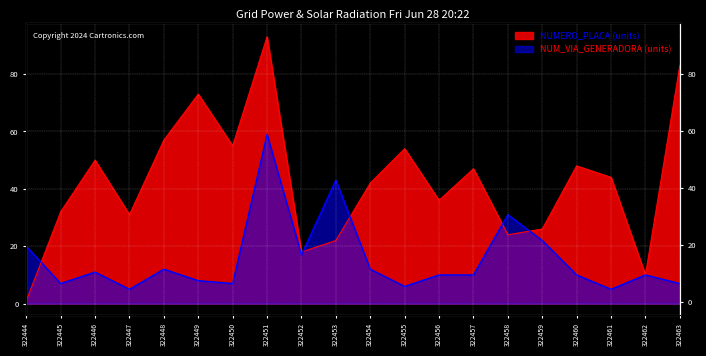

True or false: NUMERO_PLACA_DIRECCION has a value of 32 at 322445.

True